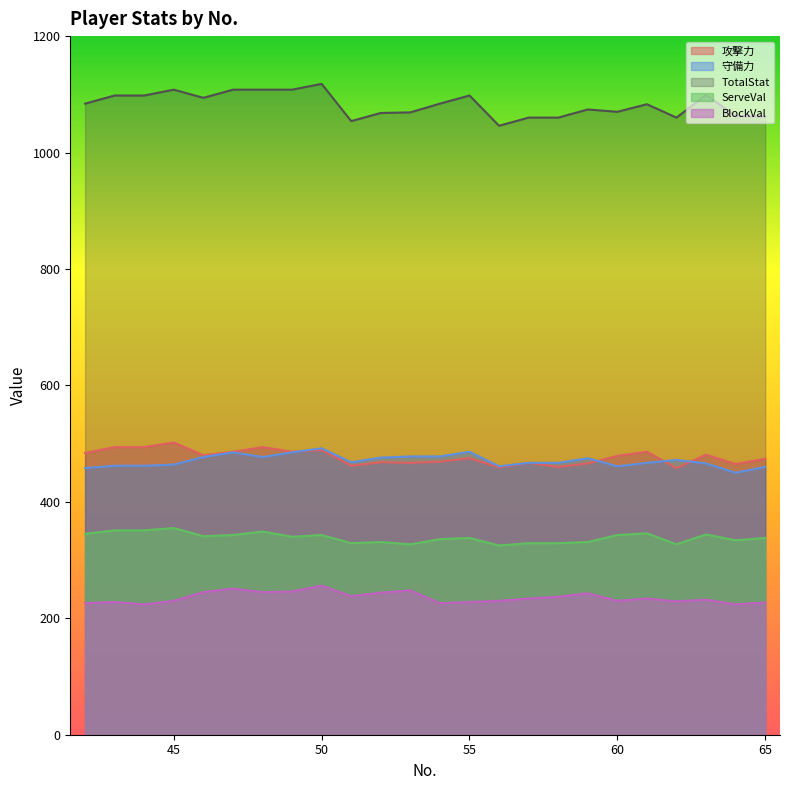

What is the average value of the BlockVal series?

236